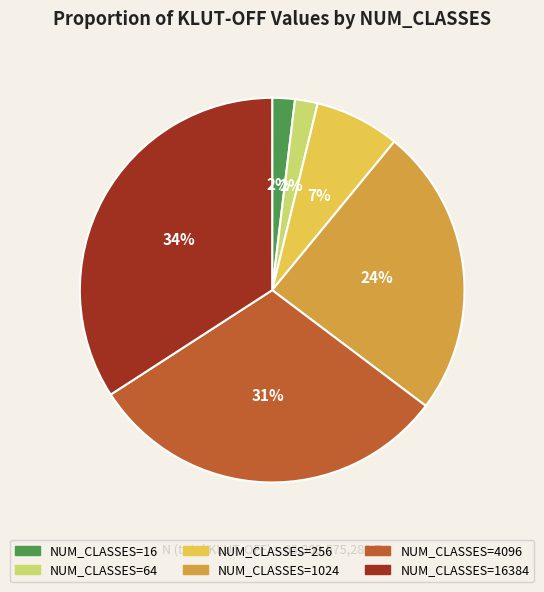

Do NUM_CLASSES=1024 and NUM_CLASSES=4096 together represent more than half of the pie?

Yes